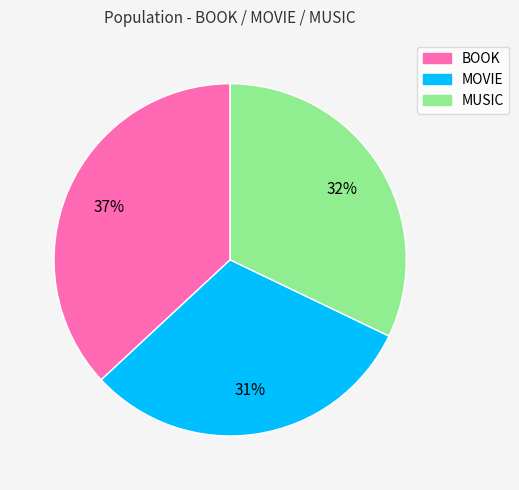

Is it true that BOOK is 28% of the pie?

False